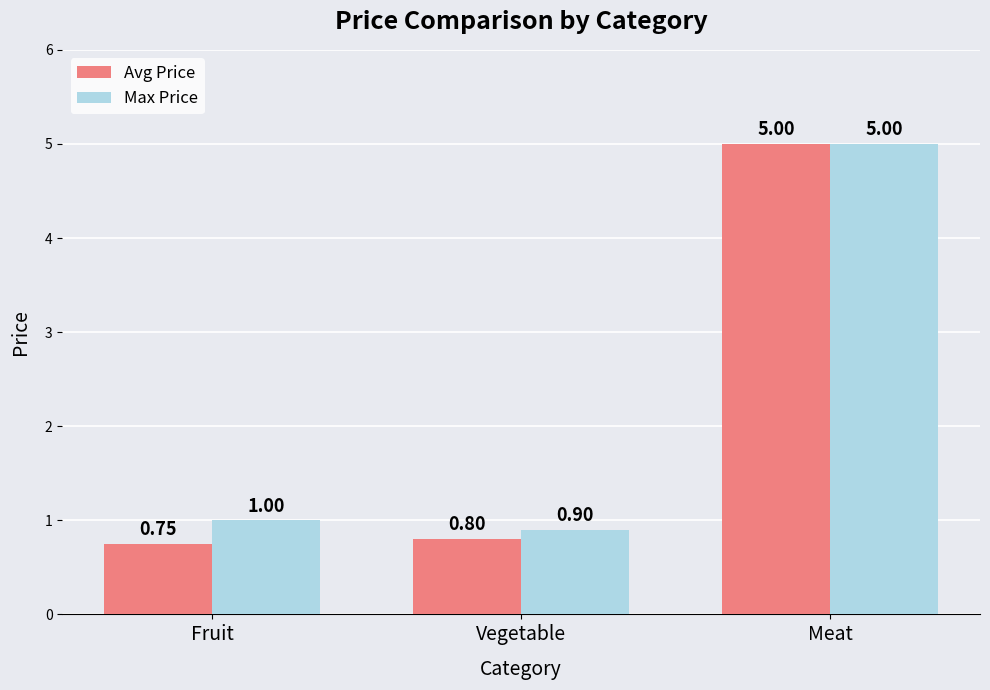

How many Max Price values are between 0 and 5?

3